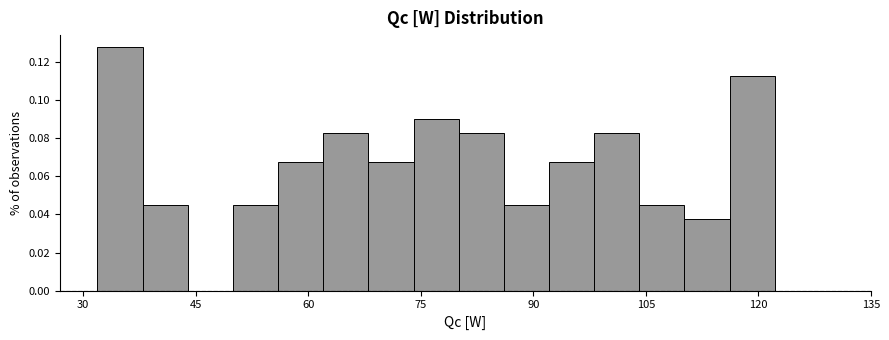

Around what value on the x-axis is the tallest bar? Give the approximate position of its centre, as read against the axis.

34